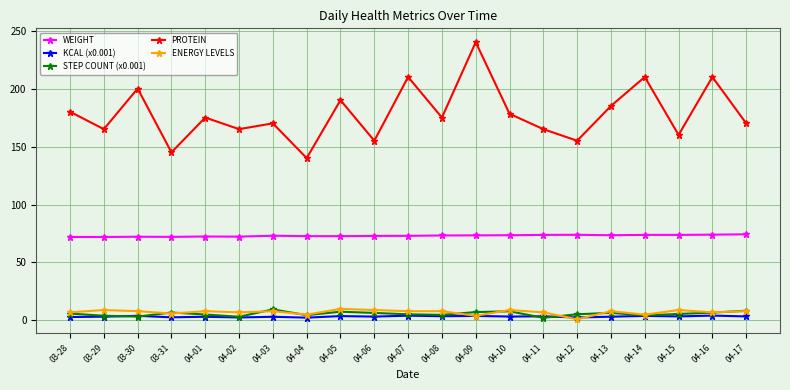

Which series has the widest spread of values?

PROTEIN